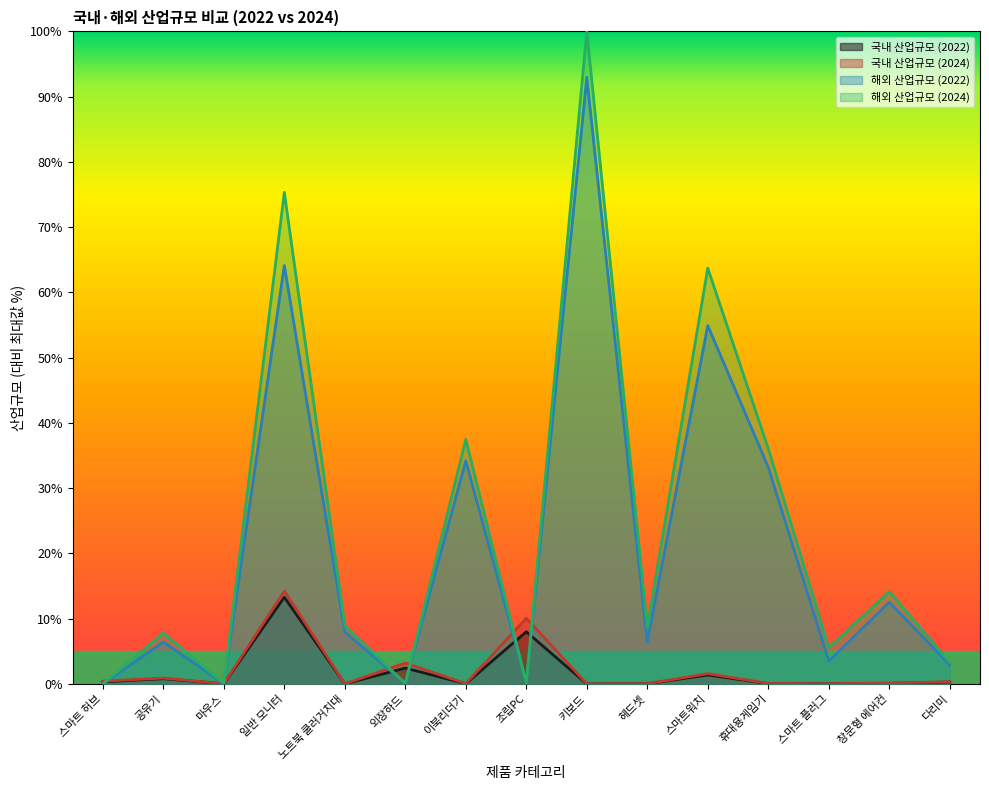

How many interior local valleys does the 해외 산업규모 (2022) series have?

5